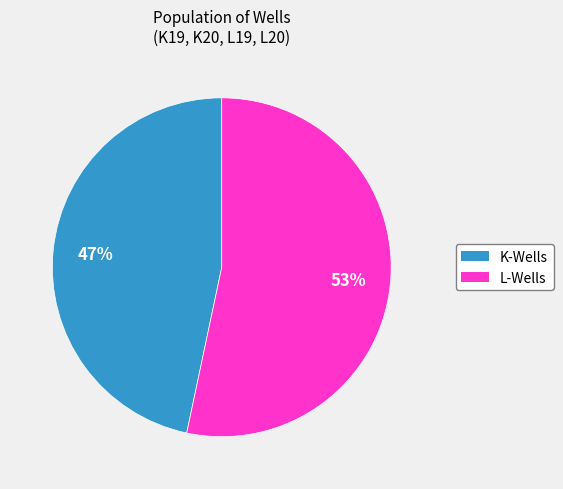

Is there any slice that represents more than half of the pie?

Yes